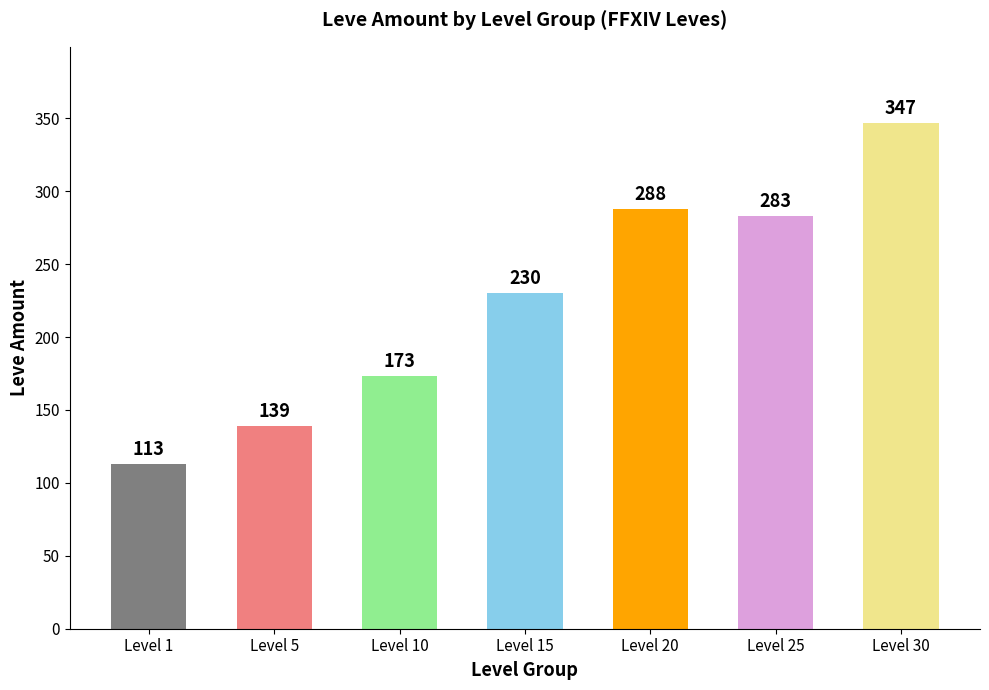

What is the value of the 7th bar from the left?

347